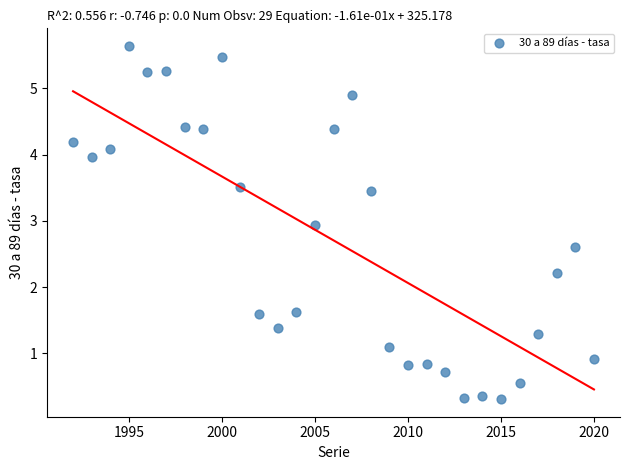

What is the range of Y values (max minus min)?

5.3